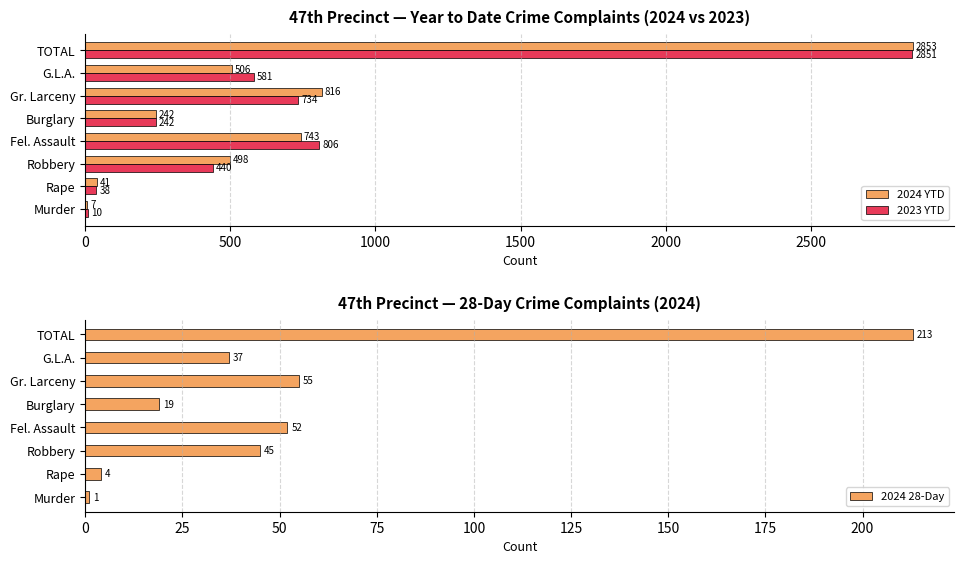

How many distinct data groups are displayed?

3